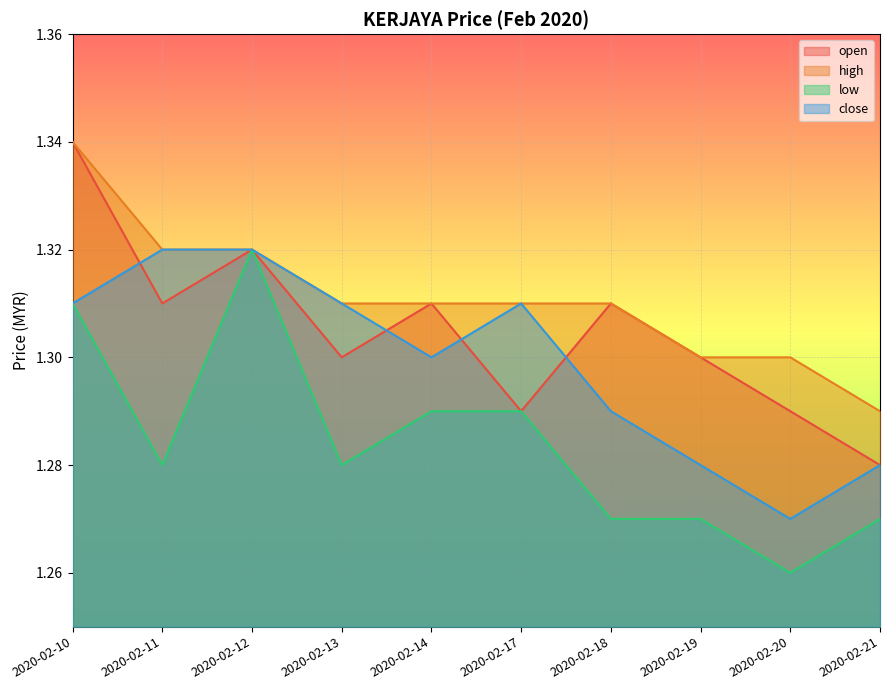

List the labels in order of high value, largest first.

2020-02-10, 2020-02-11, 2020-02-12, 2020-02-13, 2020-02-14, 2020-02-17, 2020-02-18, 2020-02-19, 2020-02-20, 2020-02-21